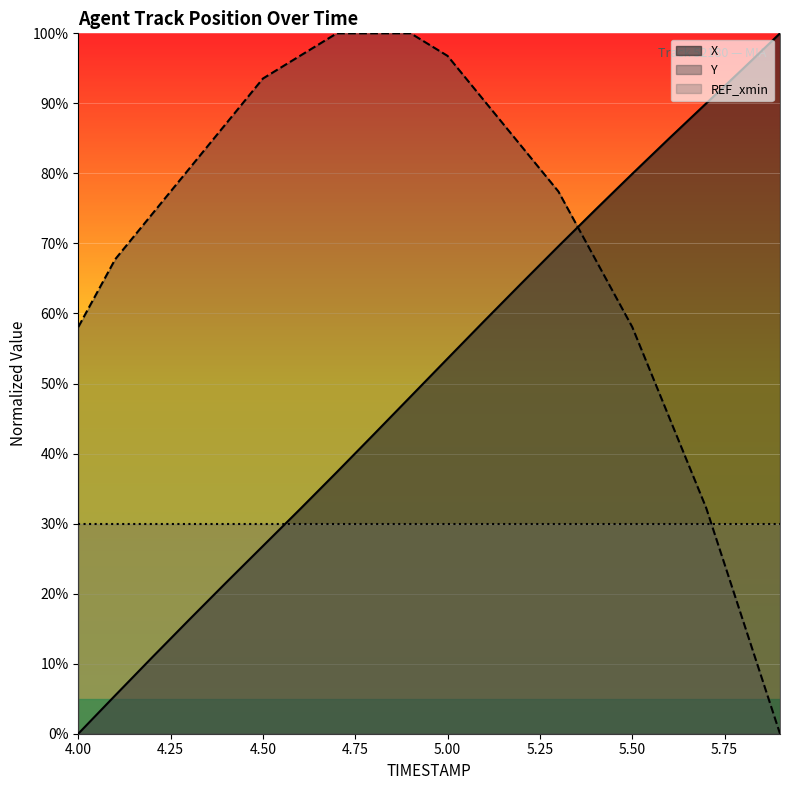

How many data points in Y are less than 80?

10